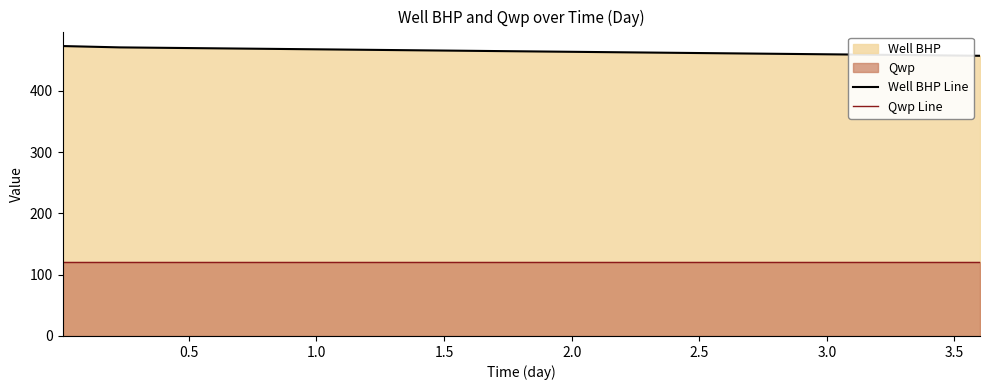

What is the value of the Qwp Line point at the 6th from the left?

120.0